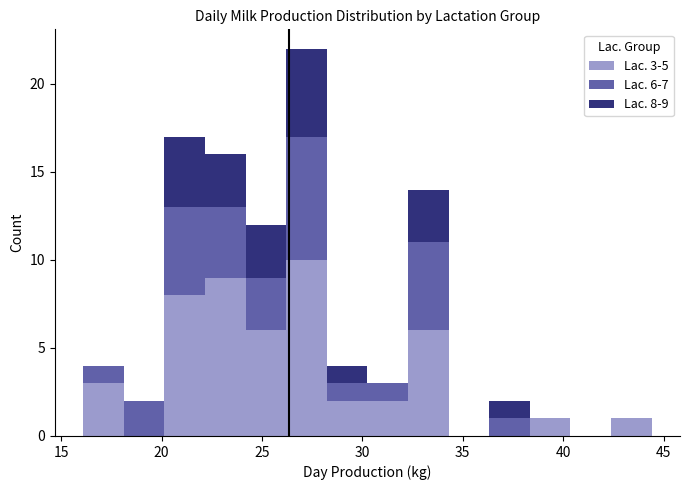

Which range on the x-axis has the tallest stacked bar (by total height)?

26.0 to 28.0